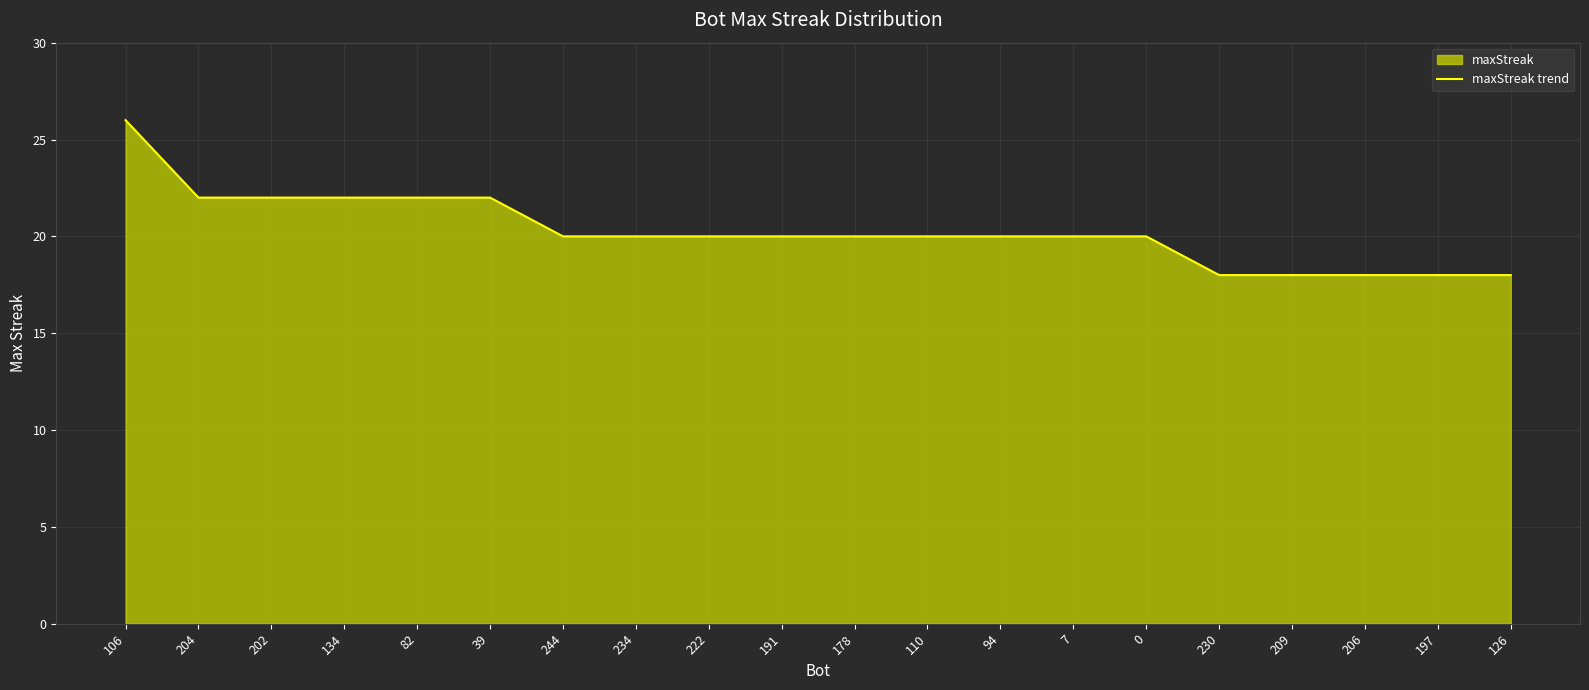

What is the label of the 3rd point from the right?

206